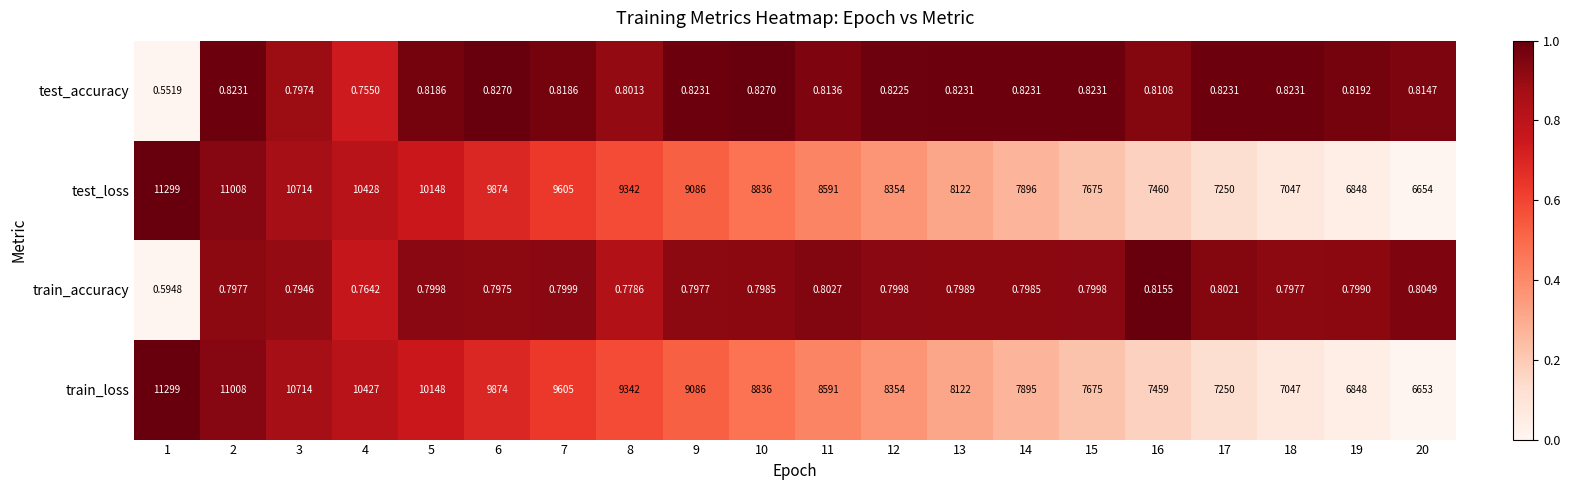

Which series changed the most between 15 and 16?

train_loss